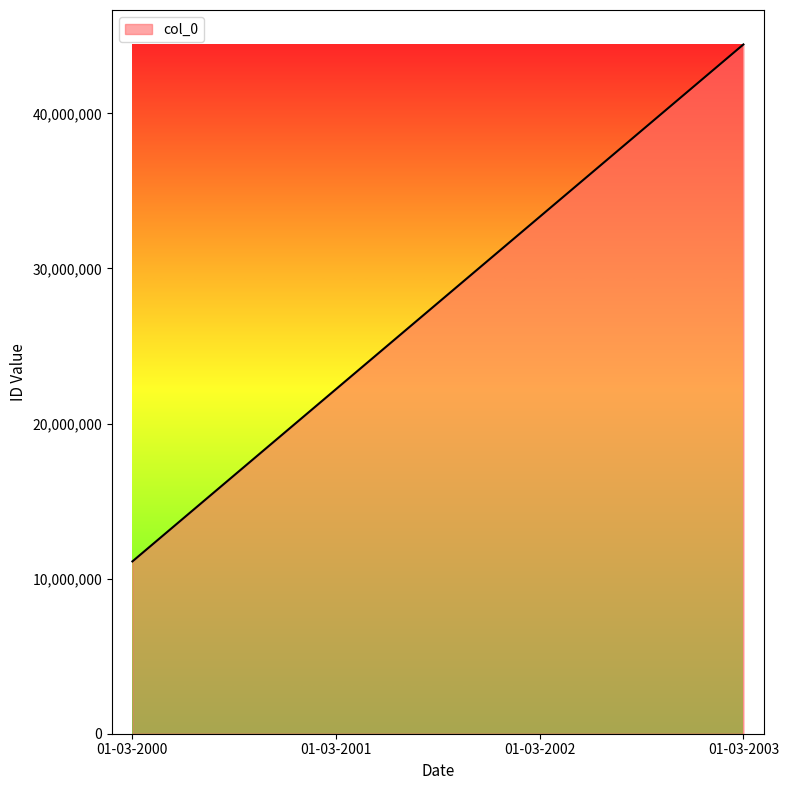

True or false: the data shows 22222222 at 01-03-2001.

True